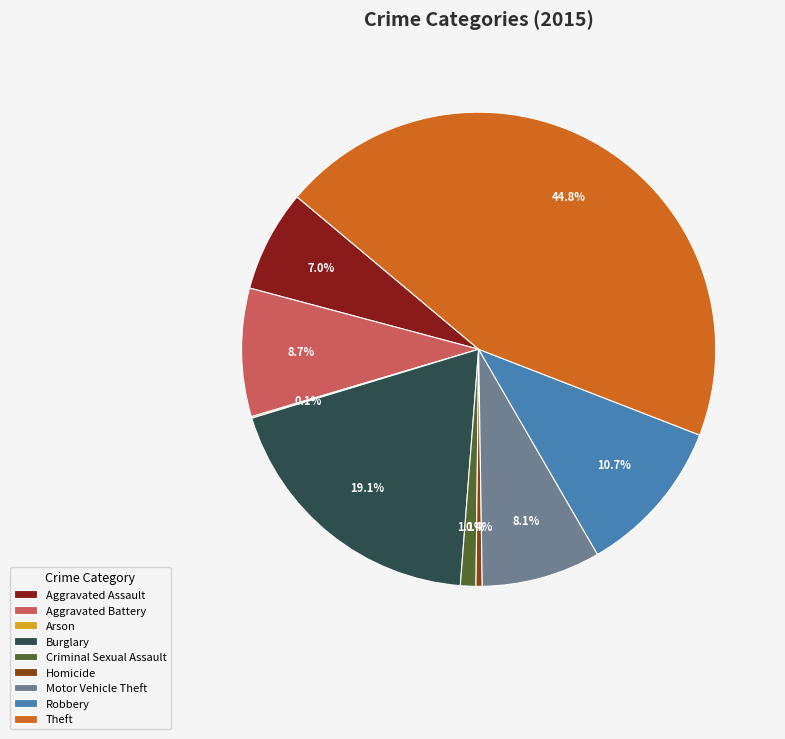

What percentage is the Robbery slice, to the nearest percent?

11%